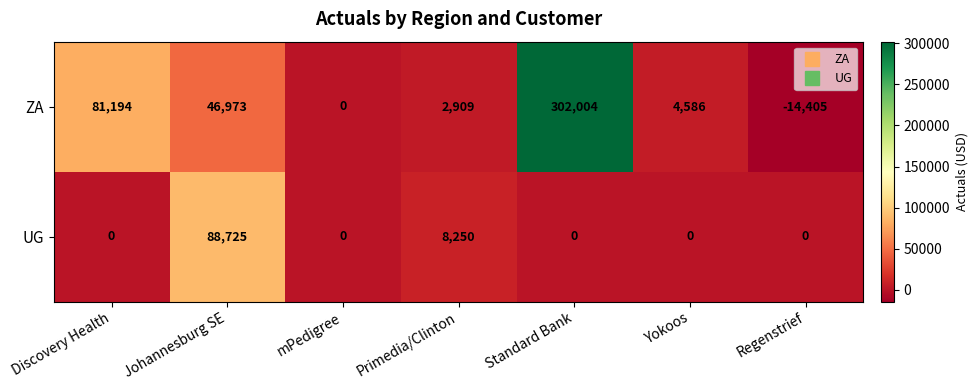

The UG series shows 14152 at Primedia/Clinton. True or false?

False